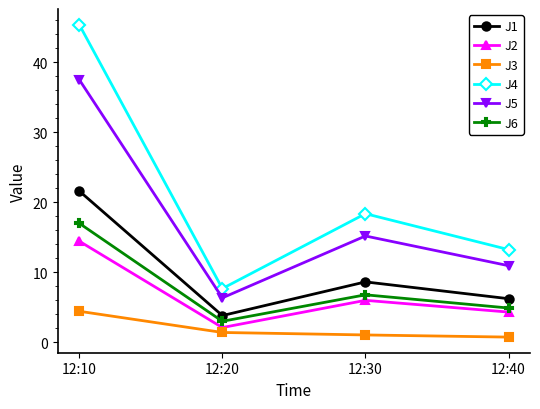

What is the difference between the second highest and minimum values in the J5 series?

8.8